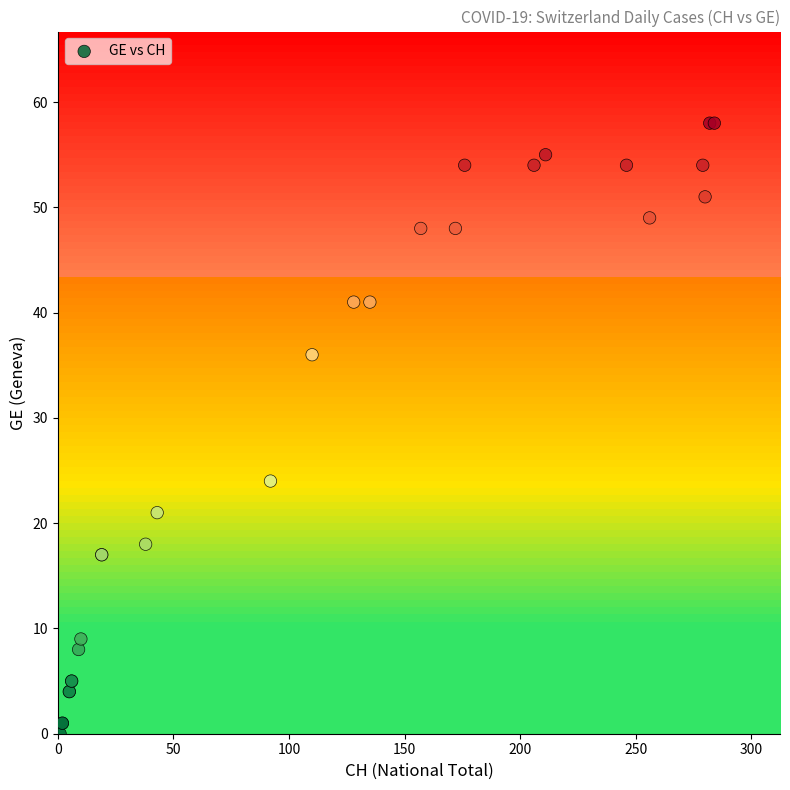

What Y value in the scatter plot is closest to 29?

24